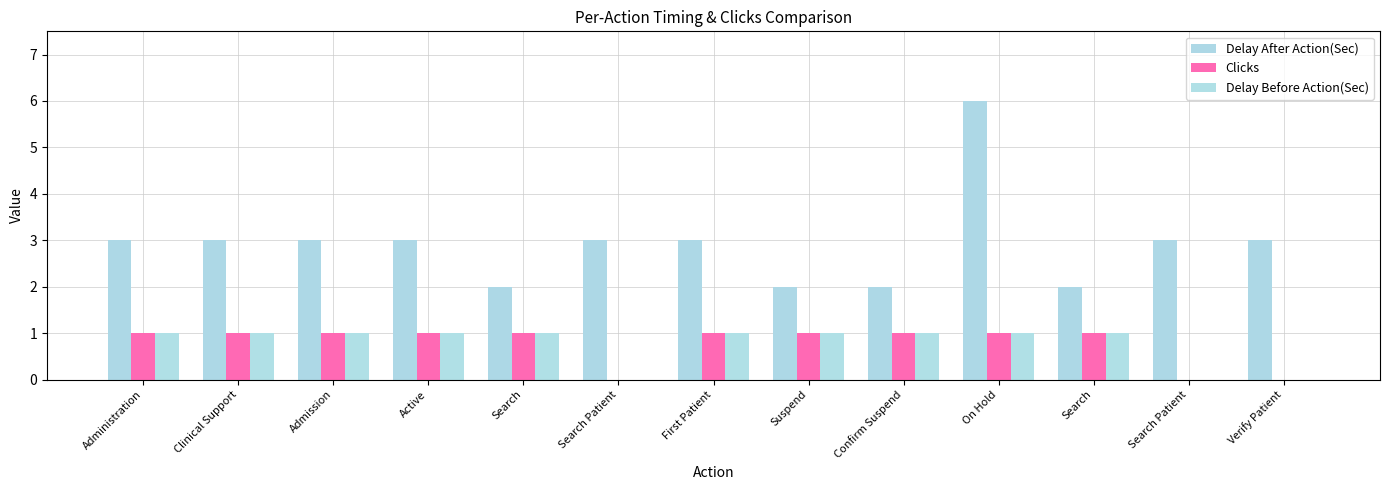

True or false: Delay After Action(Sec) has a value of 1 at Verify Patient.

False